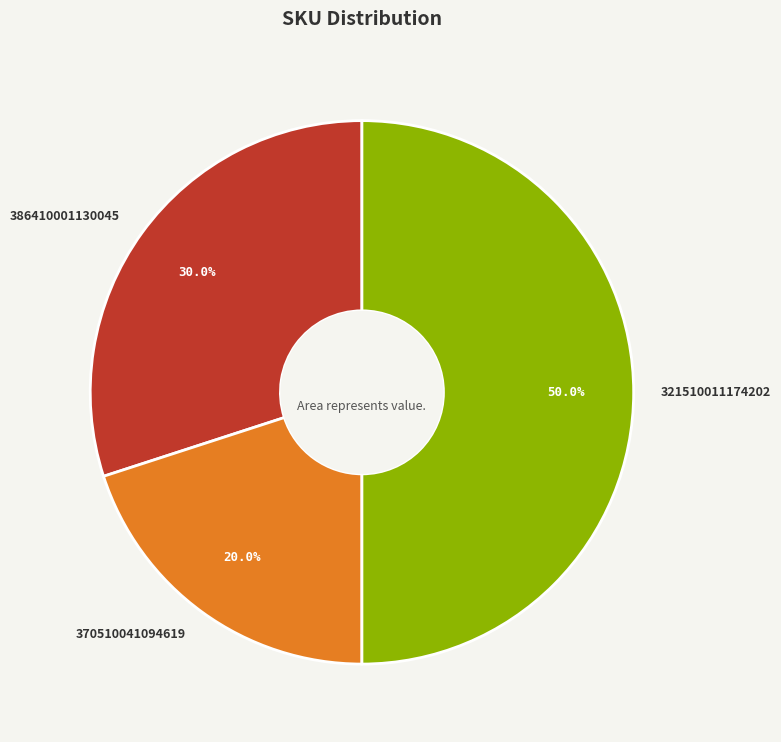

To the nearest percent, what portion does 321510011174202 represent?

50%